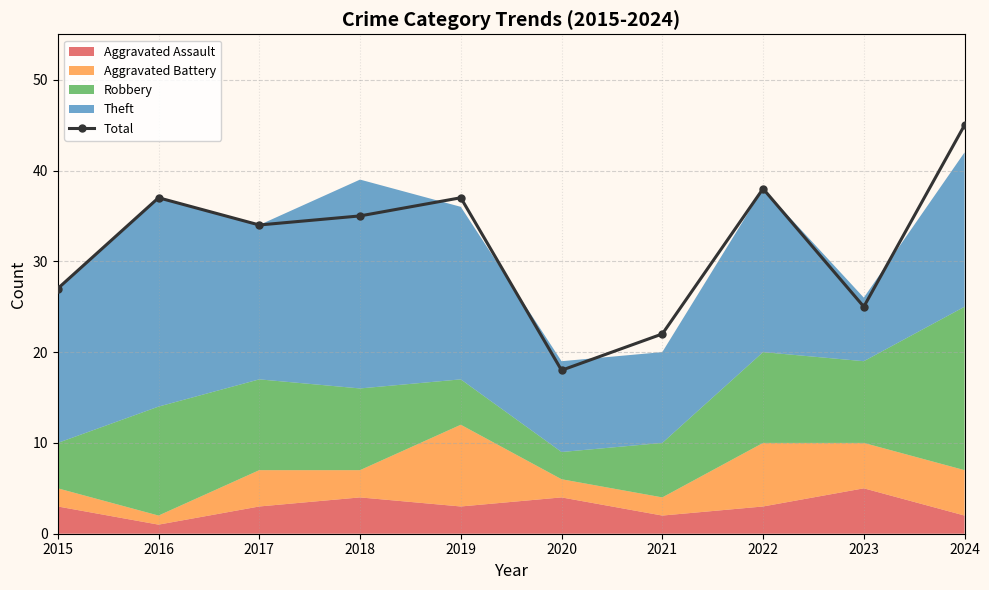

What is the value of the 7th point from the left?

22